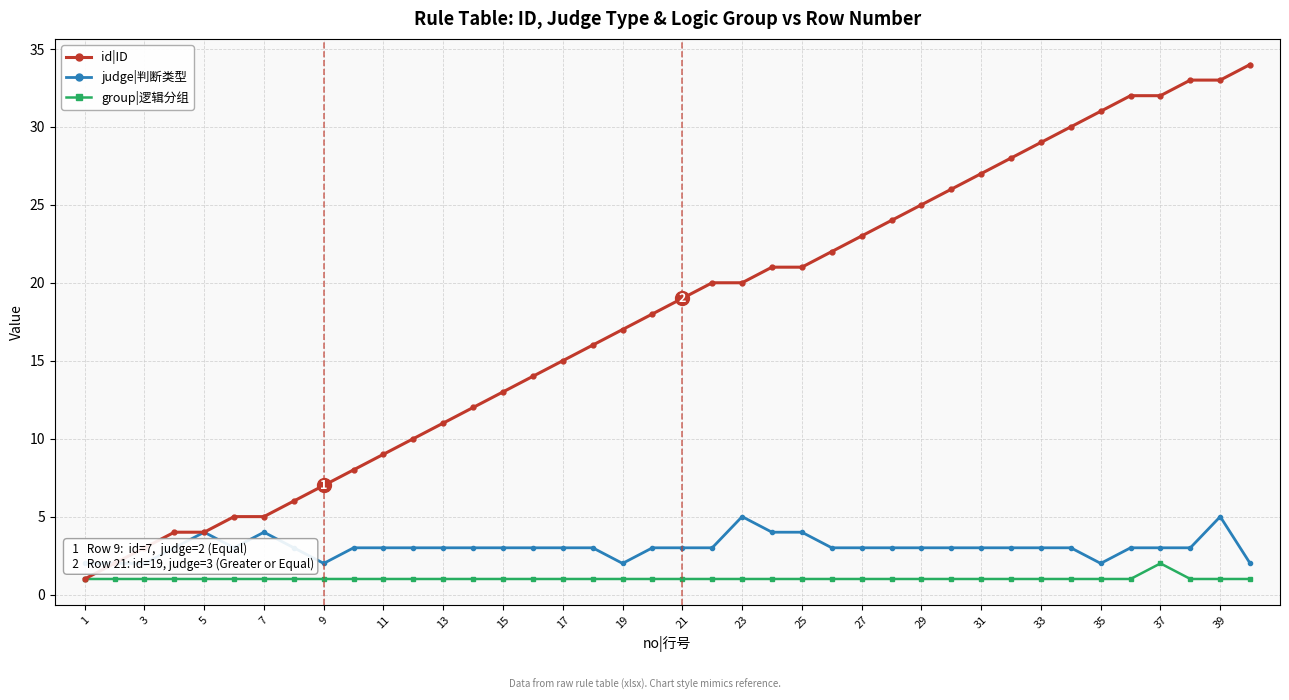

True or false: group|逻辑分组 has more than 2 points higher than both neighbors.

False